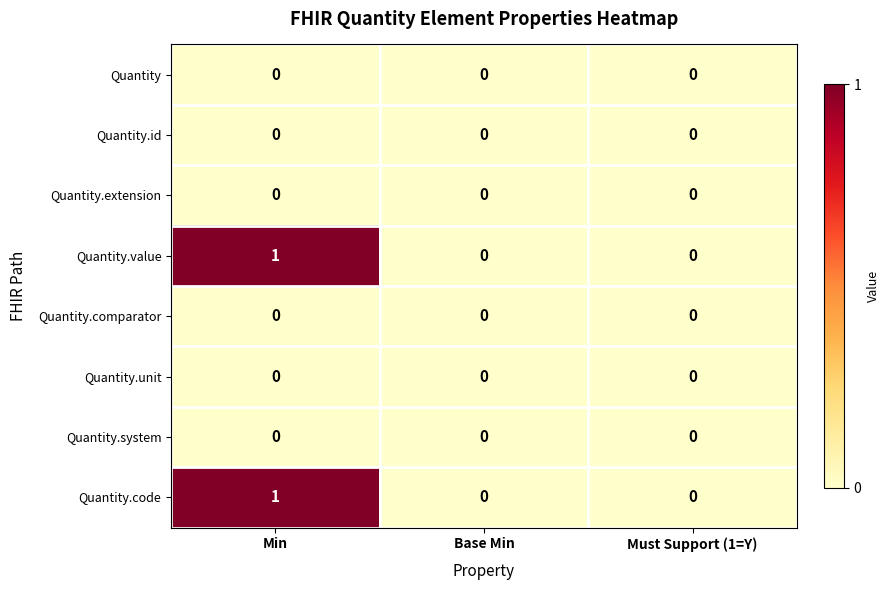

Reading left to right, extract all data points from this chart.

Quantity: 0	0	0
Quantity.id: 0	0	0
Quantity.extension: 0	0	0
Quantity.value: 1	0	0
Quantity.comparator: 0	0	0
Quantity.unit: 0	0	0
Quantity.system: 0	0	0
Quantity.code: 1	0	0